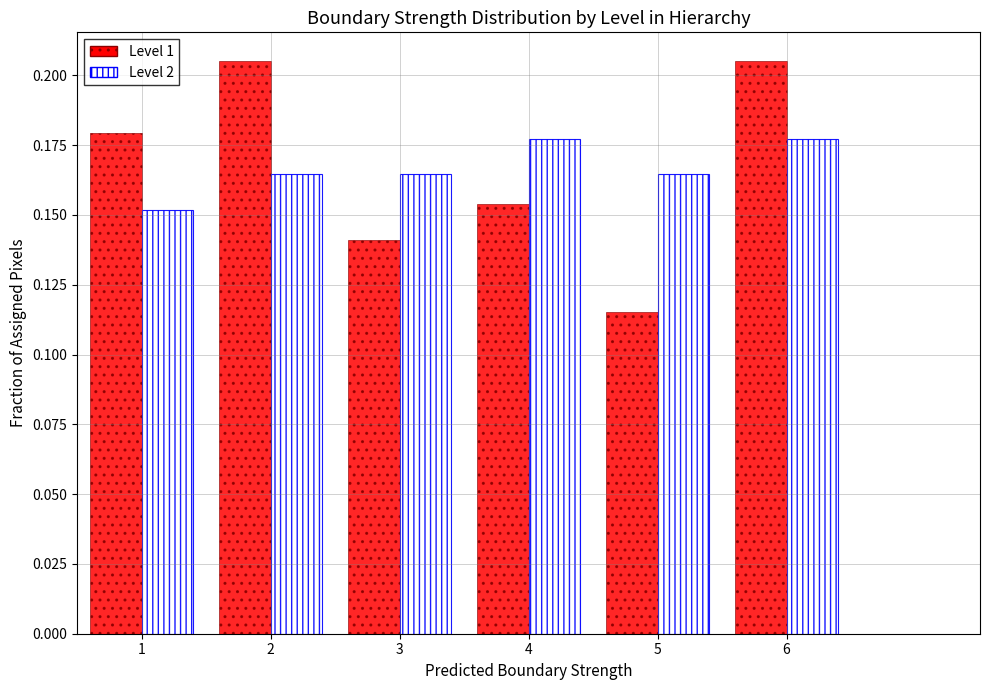

Reading left to right, transcribe this chart: for each range on the x-axis, give the height of each series' bar. The values are not printed on the chart, so give them approximately, as read against the axis.

0.5 to 1.5: Level 1=0.180	Level 2=0.150
1.5 to 2.5: Level 1=0.205	Level 2=0.165
2.5 to 3.5: Level 1=0.140	Level 2=0.165
3.5 to 4.5: Level 1=0.155	Level 2=0.175
4.5 to 5.5: Level 1=0.115	Level 2=0.165
5.5 to 6.5: Level 1=0.205	Level 2=0.175